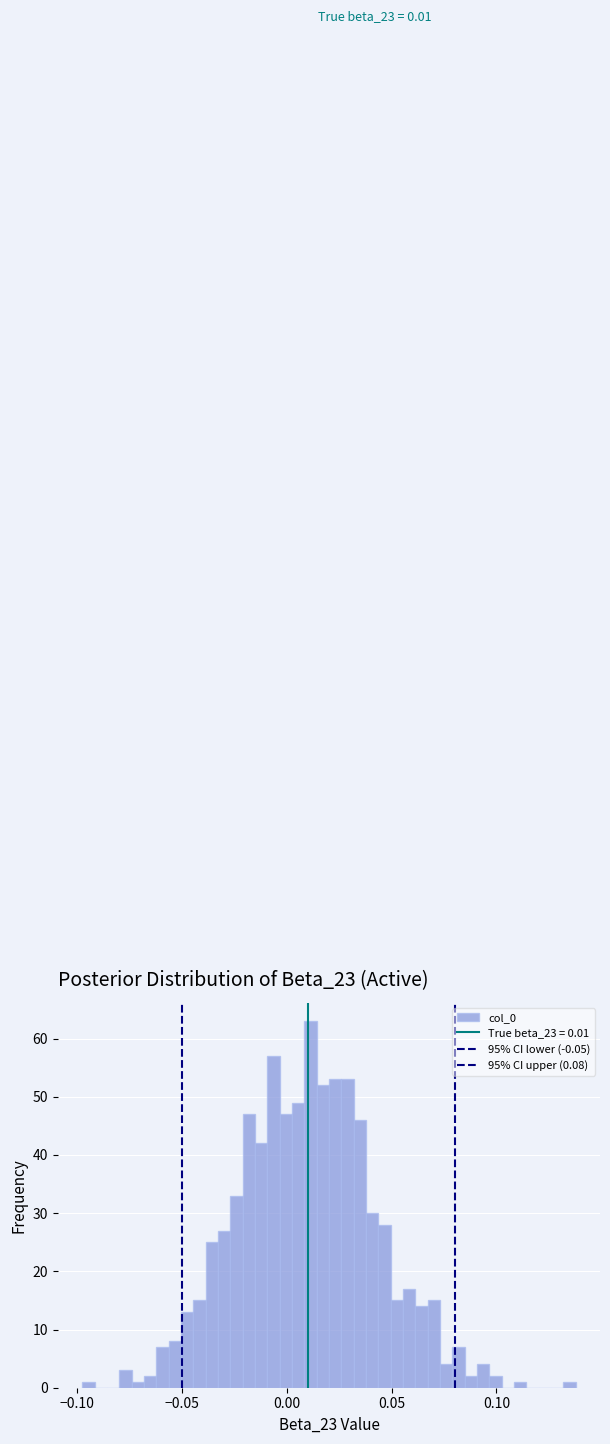

Around what value on the x-axis is the tallest bar? Give the approximate position of its centre, as read against the axis.

0.010